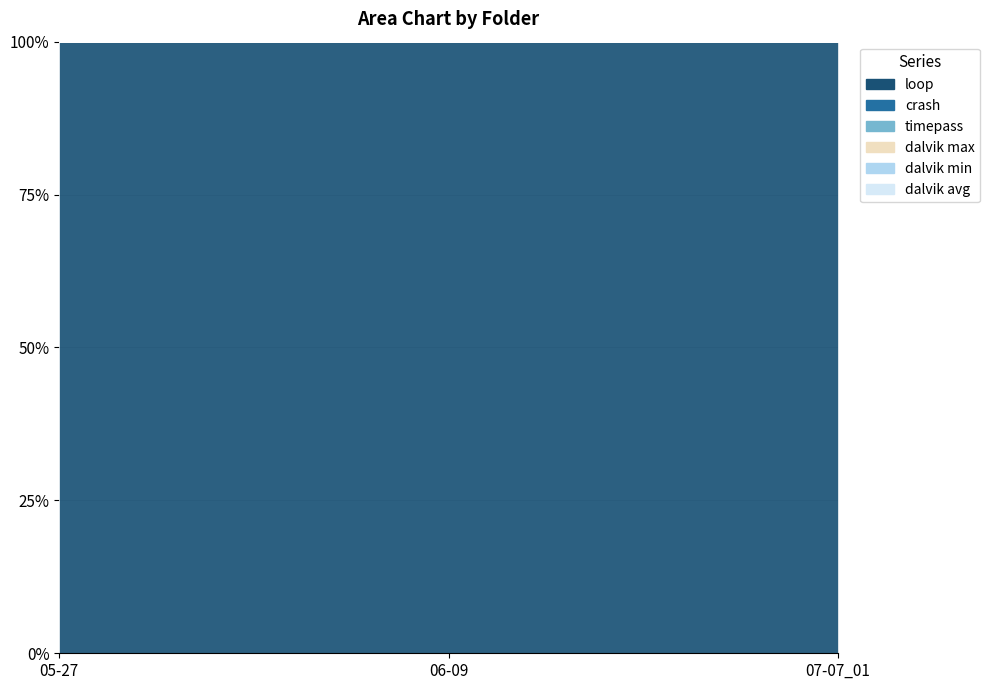

Rank the series at 05-27 from lowest to highest value.

crash, timepass, dalvik max, dalvik min, dalvik avg, loop